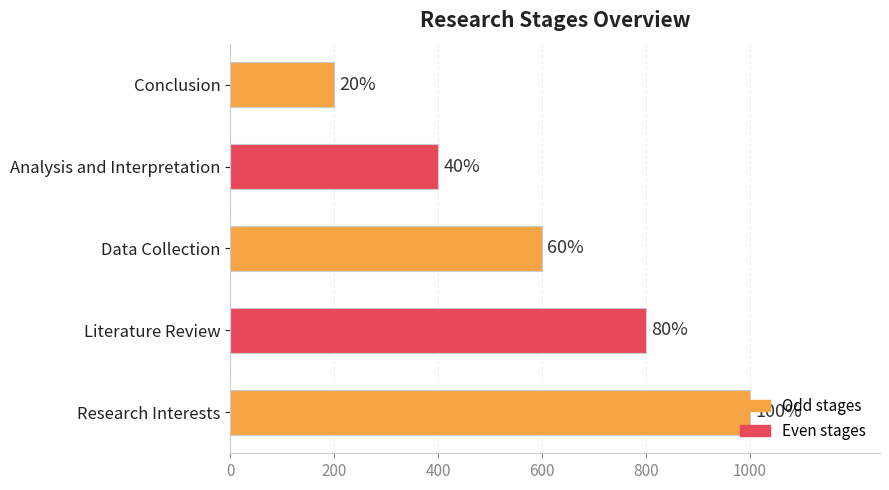

How many bars are there in total?

5